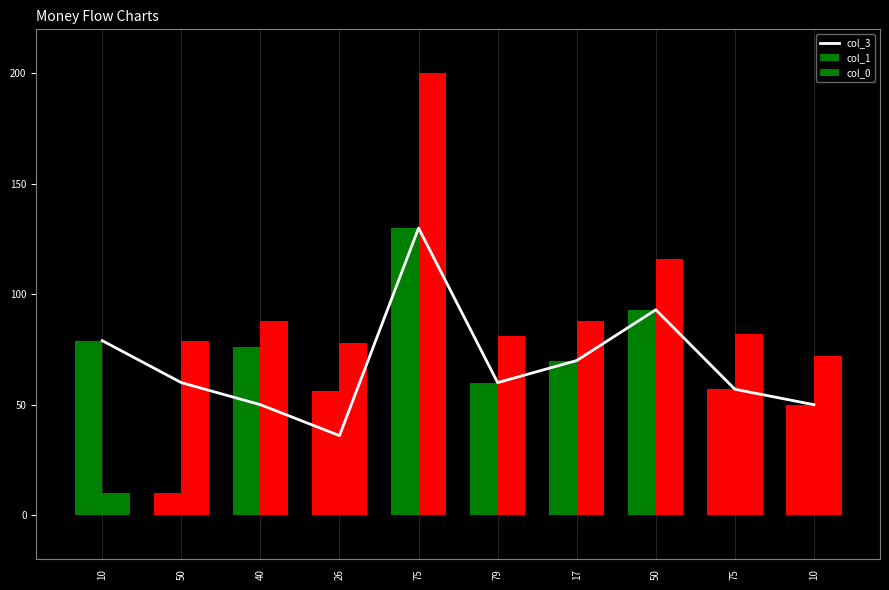

What is the difference between the col_0 values at 75 and 26?

122